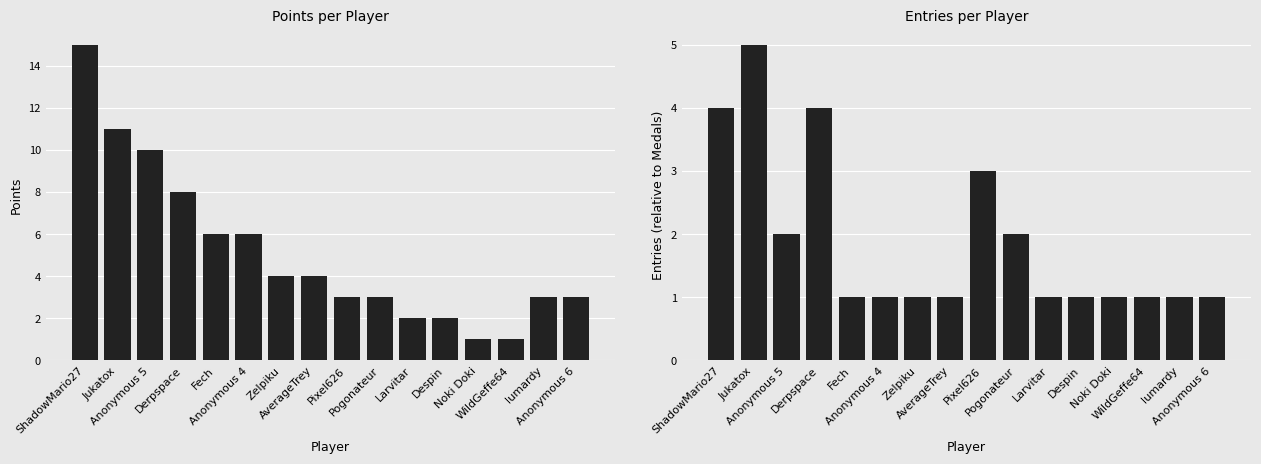

What position from the left is Zelpiku?

7